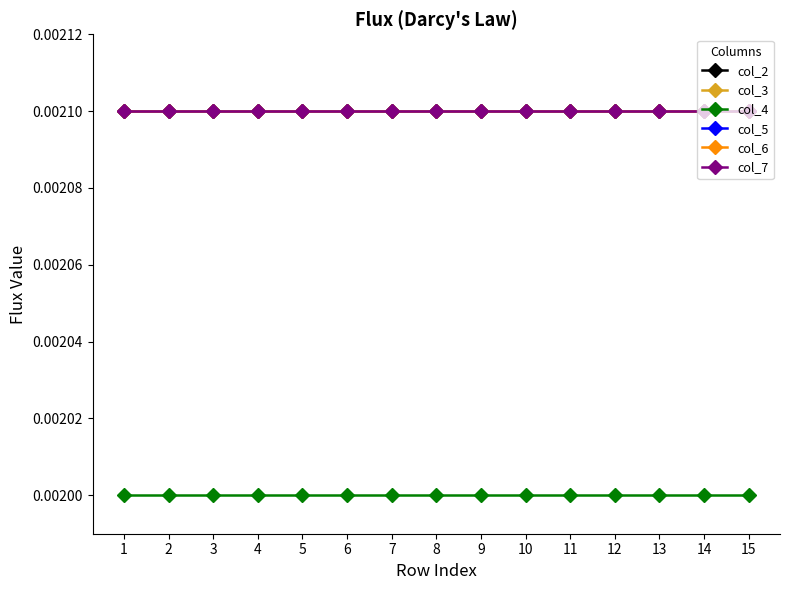

True or false: col_2 and col_5 cross at least once.

False